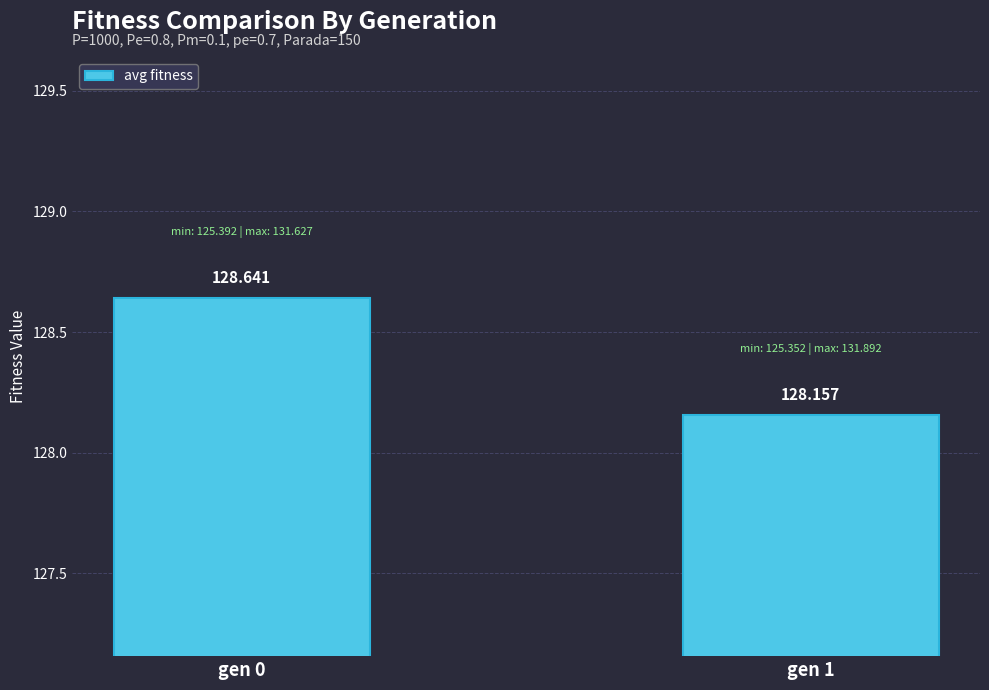

What is the maximum value shown in the chart?

128.6